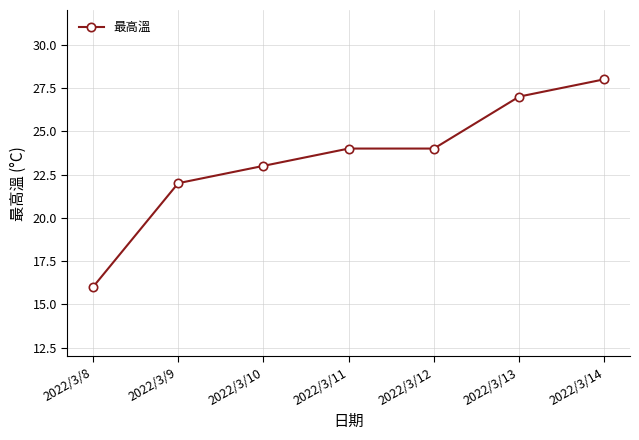

How many lines are shown in the chart?

1